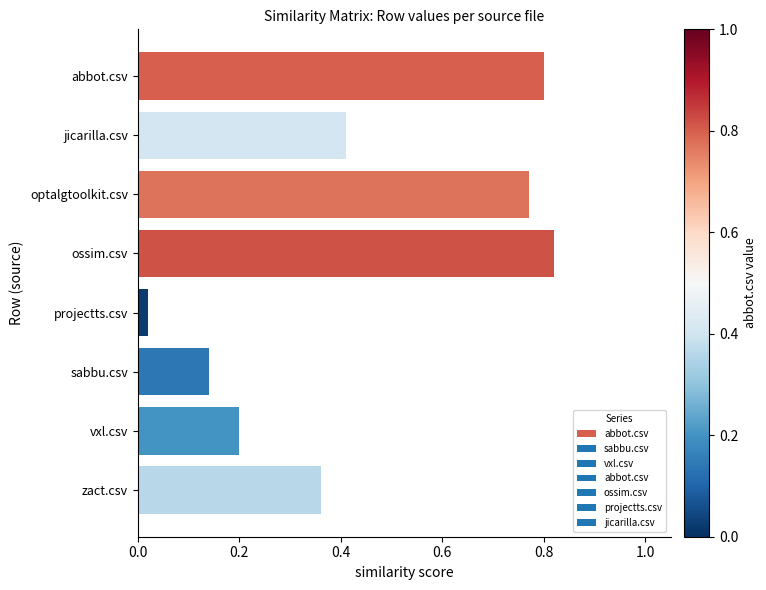

How many series are shown in this chart?

1